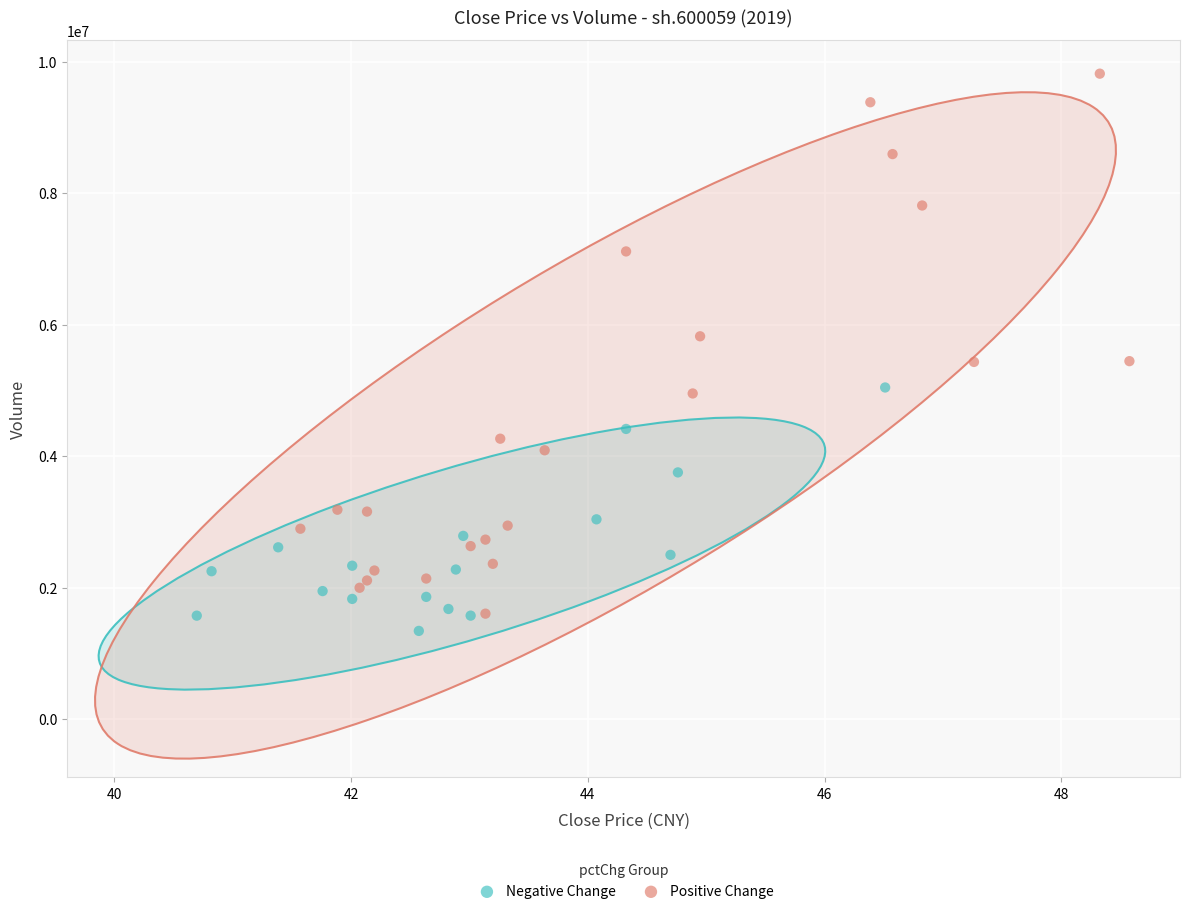

Which series reaches the maximum Y coordinate?

Positive Change